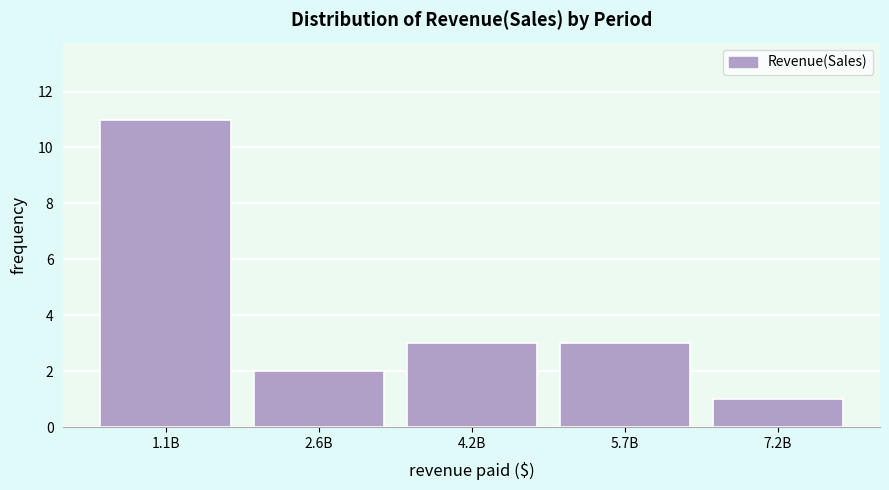

Reading left to right, extract all data points from this chart.

11	2	3	3	1